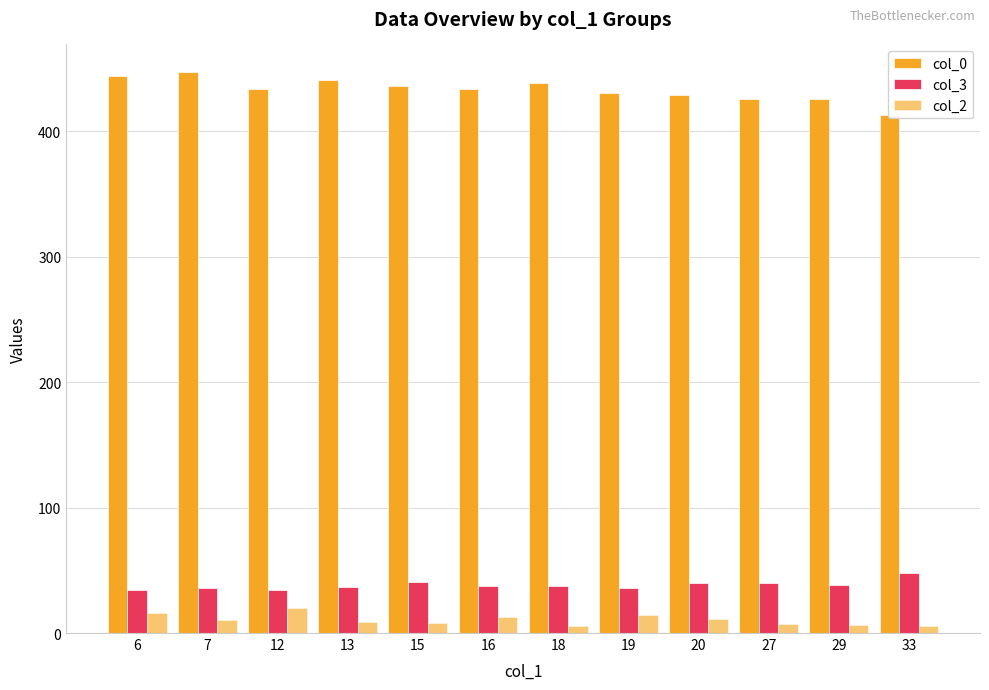

Reading right to left, extract all data points from this chart.

col_0: 33=413.0	29=426.0	27=426.0	20=429.3	19=430.5	18=439.0	16=433.5	15=436.0	13=441.0	12=434.0	7=447.0	6=444.0
col_3: 33=48.0	29=38.5	27=40.0	20=39.7	19=36.0	18=37.5	16=37.5	15=41.0	13=37.0	12=34.0	7=36.0	6=34.0
col_2: 33=6.0	29=6.5	27=7.0	20=11.0	19=14.5	18=5.5	16=13.0	15=8.0	13=9.0	12=20.0	7=10.0	6=16.0